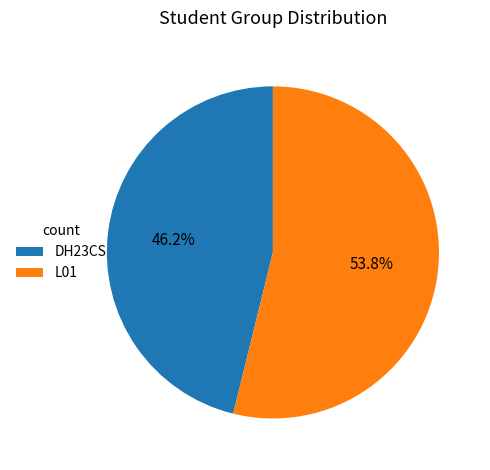

How many slices are in this pie chart?

2